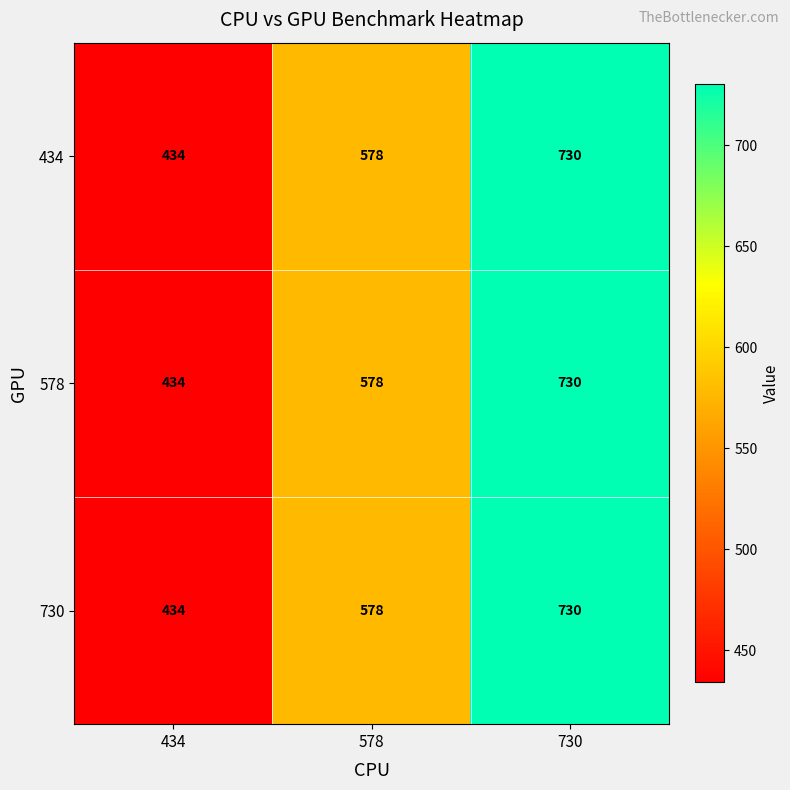

What is the smallest value displayed?

434